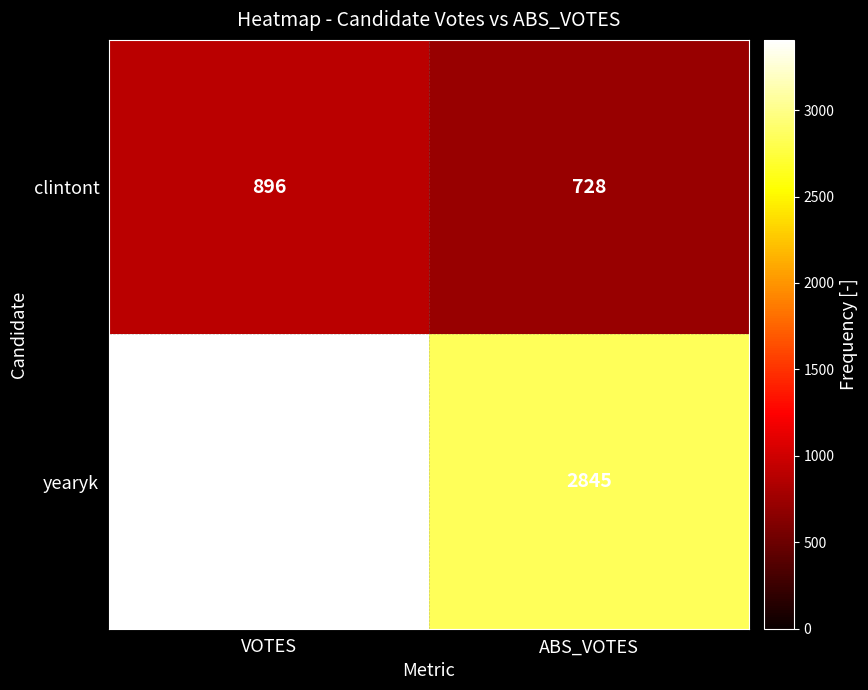

Reading left to right, list all the values displayed in this chart.

clintont: 896	728
yearyk: 3406	2845